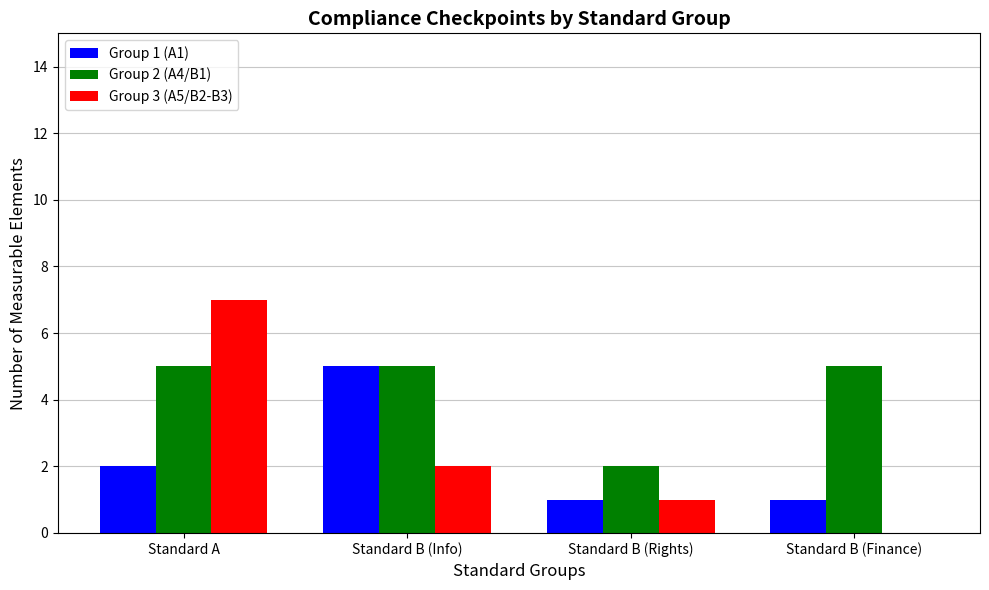

Reading right to left, list all the values displayed in this chart.

Group 1 (A1): 1	1	5	2
Group 2 (A4/B1): 5	2	5	5
Group 3 (A5/B2-B3): 0	1	2	7